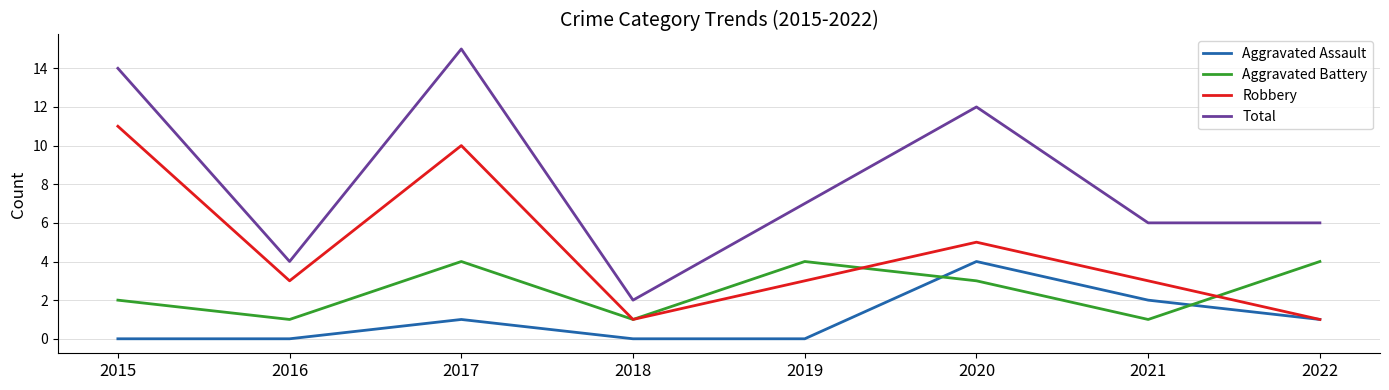

Reading left to right, extract all data points from this chart.

Aggravated Assault: 0	0	1	0	0	4	2	1
Aggravated Battery: 2	1	4	1	4	3	1	4
Robbery: 11	3	10	1	3	5	3	1
Total: 14	4	15	2	7	12	6	6